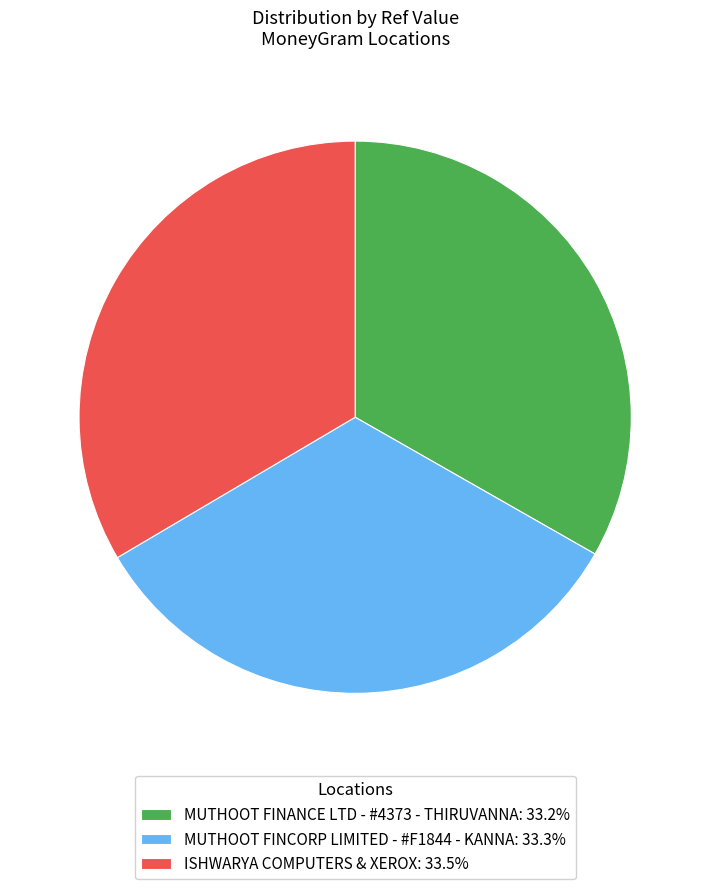

True or false: MUTHOOT FINANCE LTD - #4373 - THIRUVANNA accounts for 33% of the total.

True